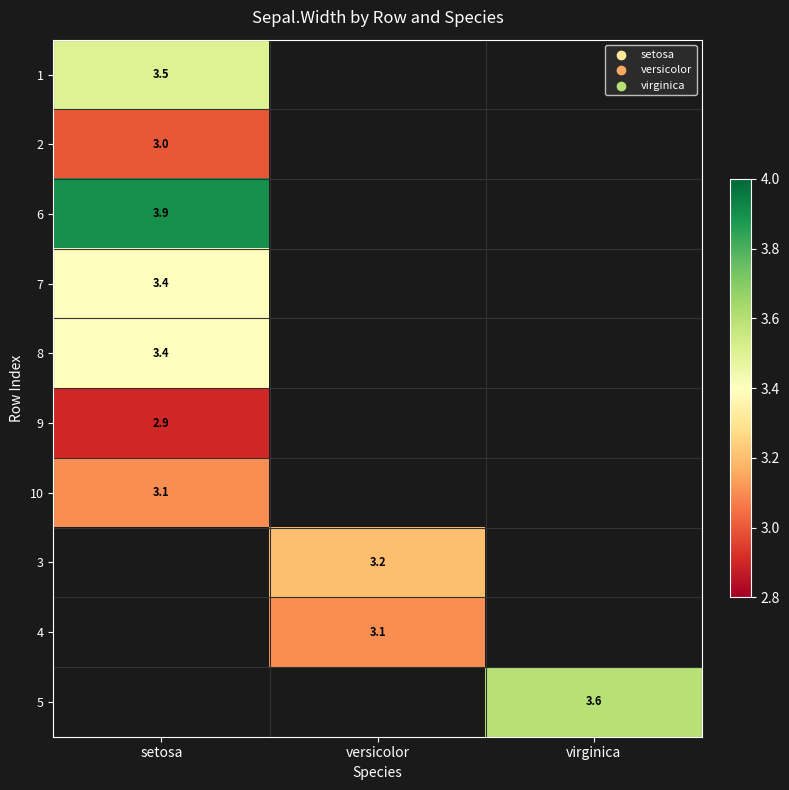

The value of 5 at virginica is 4.9. True or false?

False